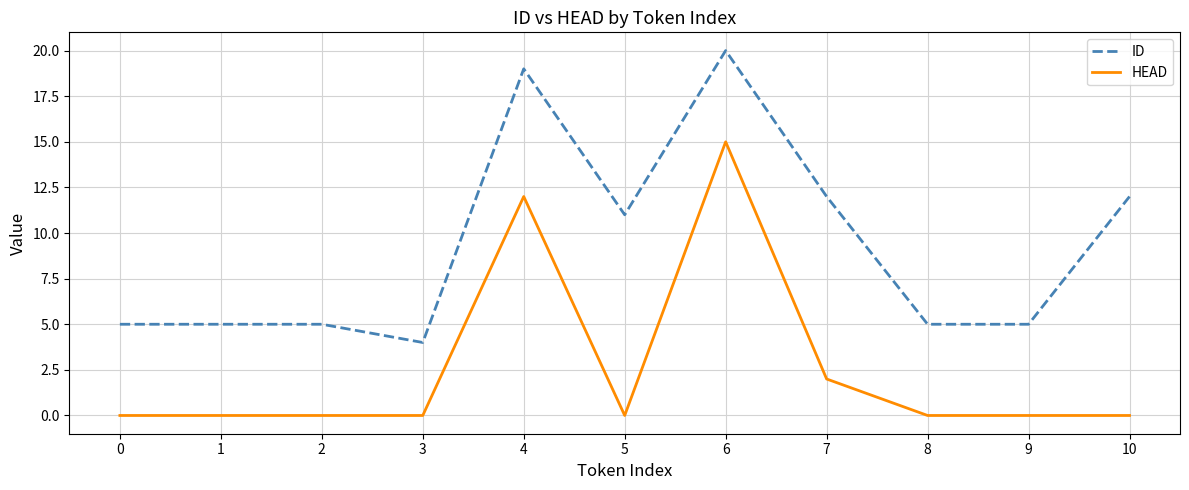

True or false: ID has a value of 12 at 10.

True